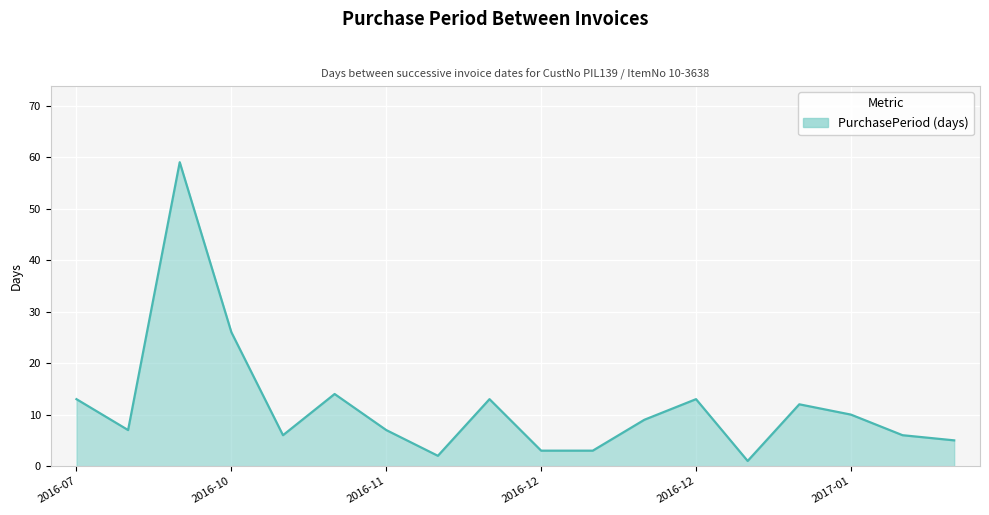

Does the chart have visible grid lines?

Yes